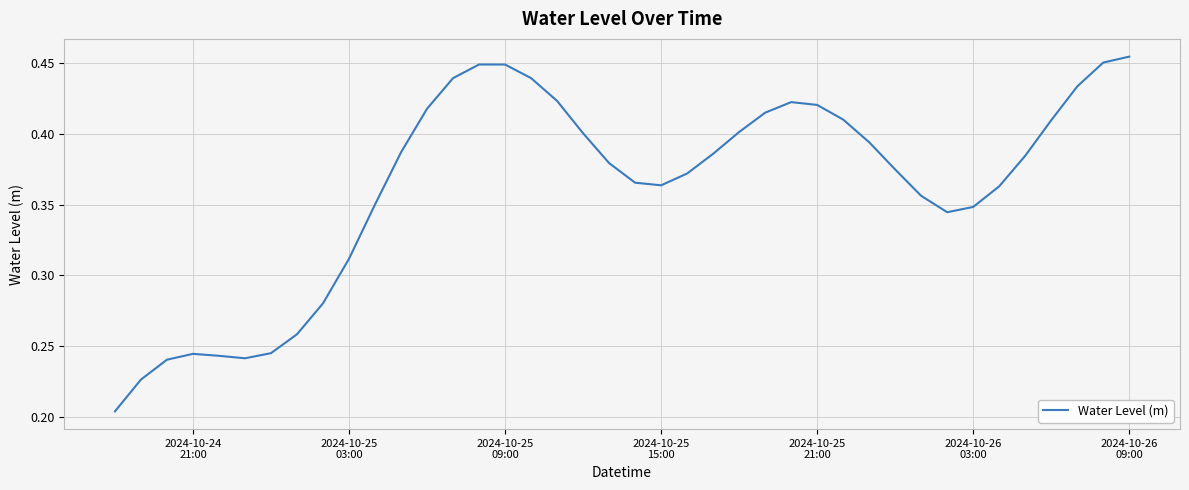

How many lines are shown in the chart?

1